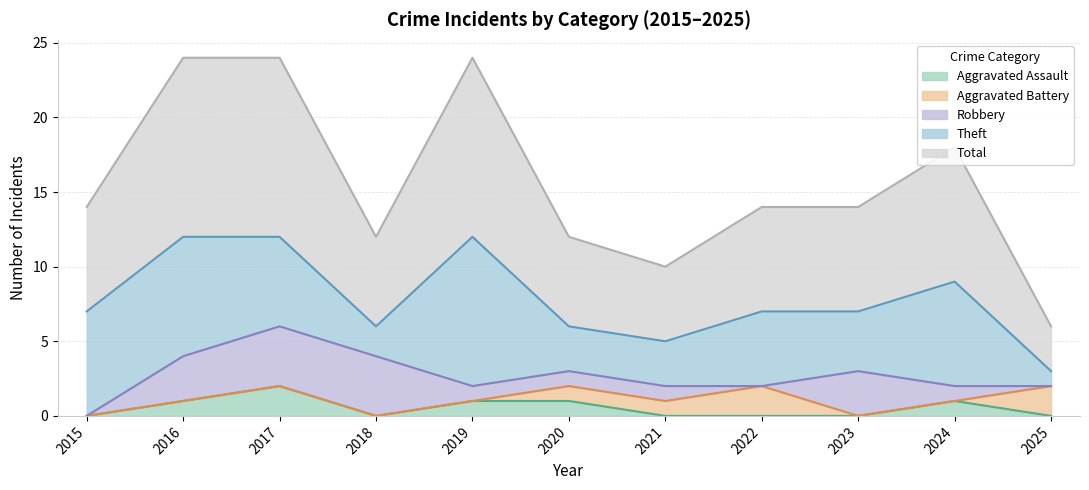

True or false: Aggravated Battery has more than 2 points higher than both neighbors.

False